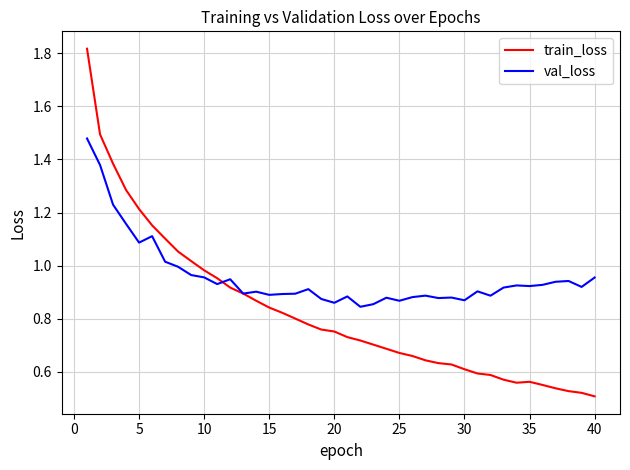

Which series has the largest total across all categories?

val_loss